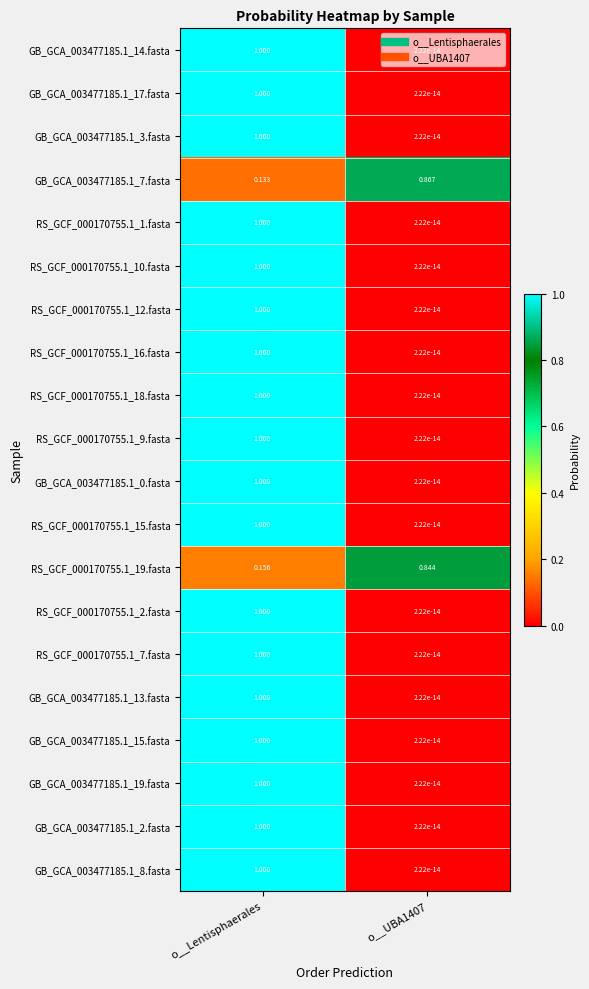

At which category is the sum across all series the highest?

o__Lentisphaerales